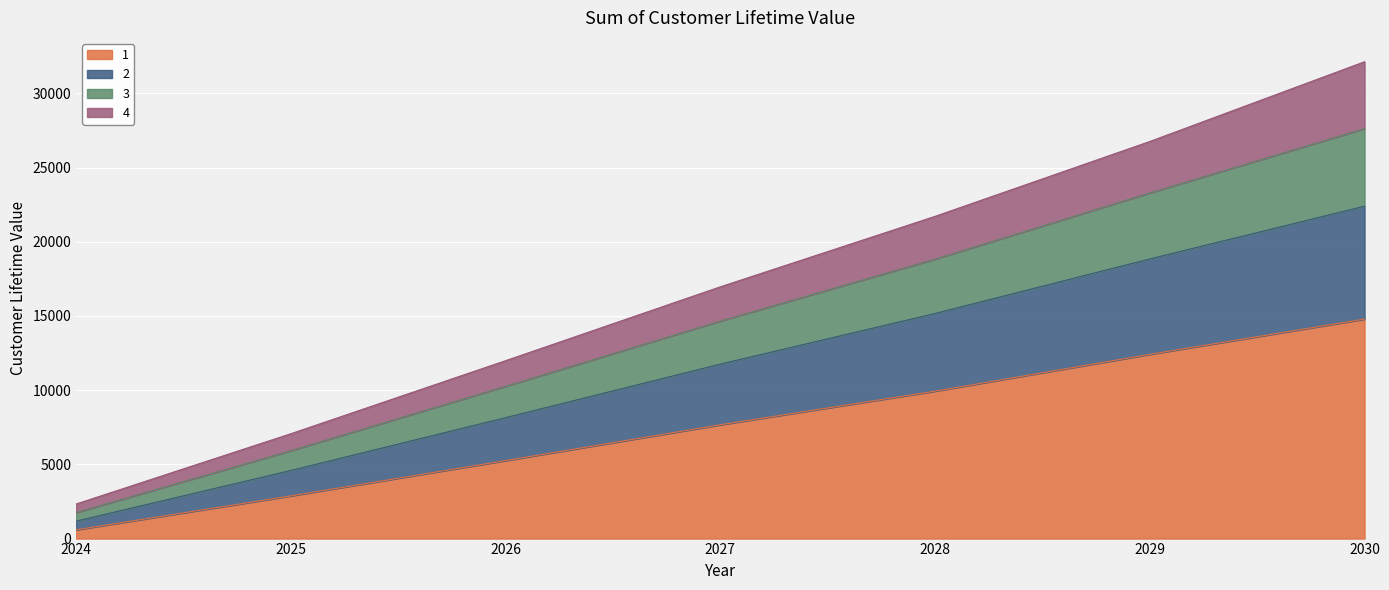

At which category is the sum across all series the highest?

2030